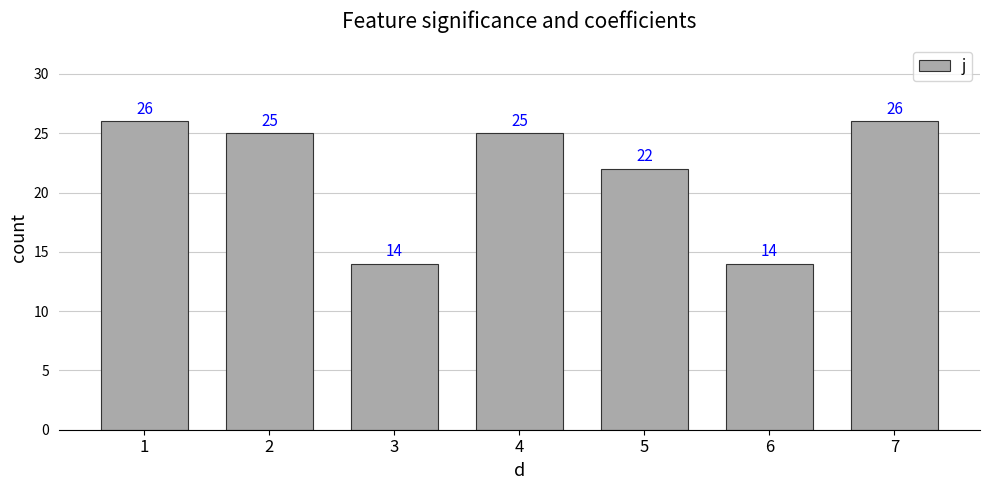

At which label is the value closest to 20?

5